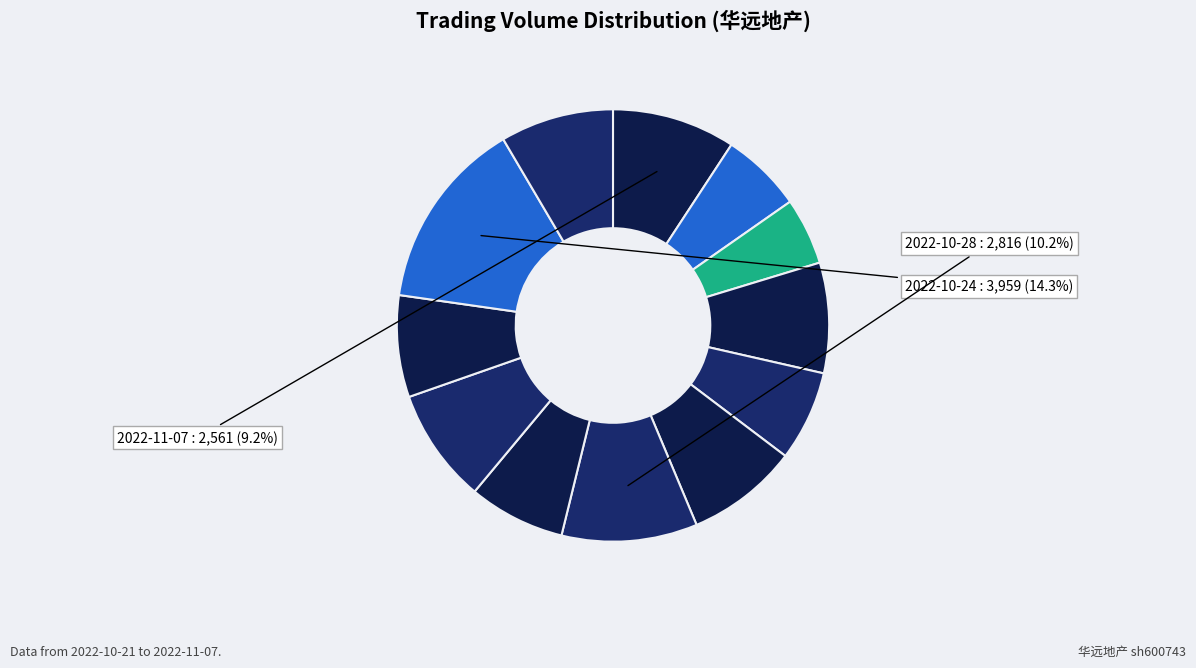

Count the number of slices in the pie.

12